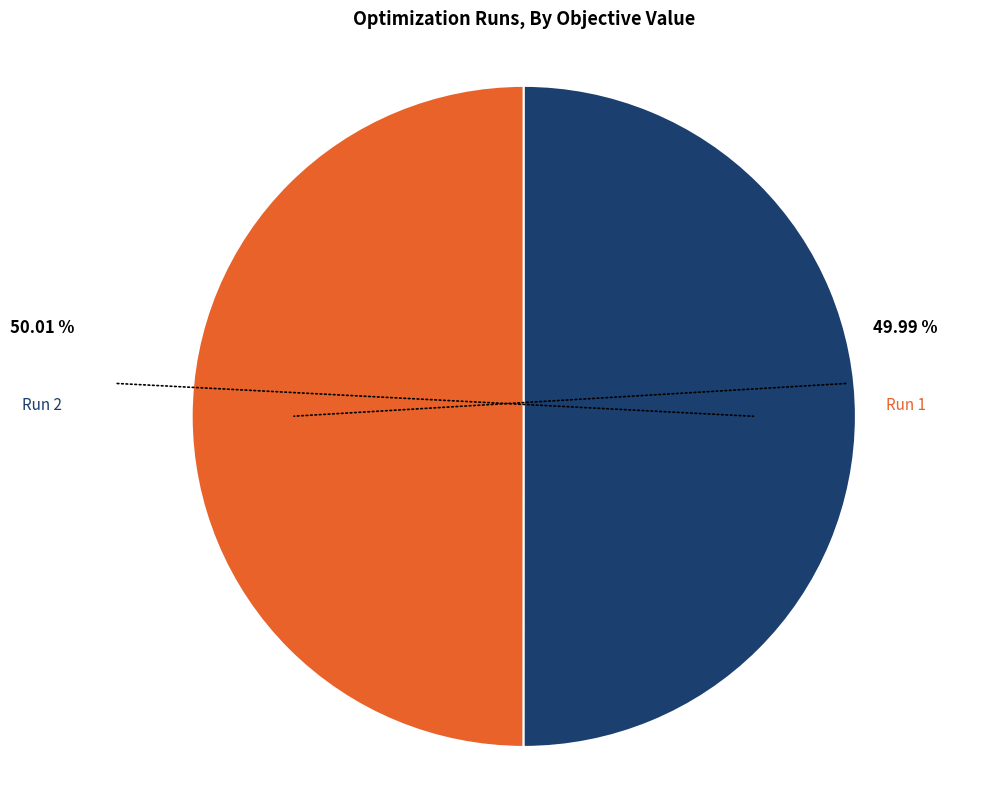

Is there a majority slice in this chart?

Yes